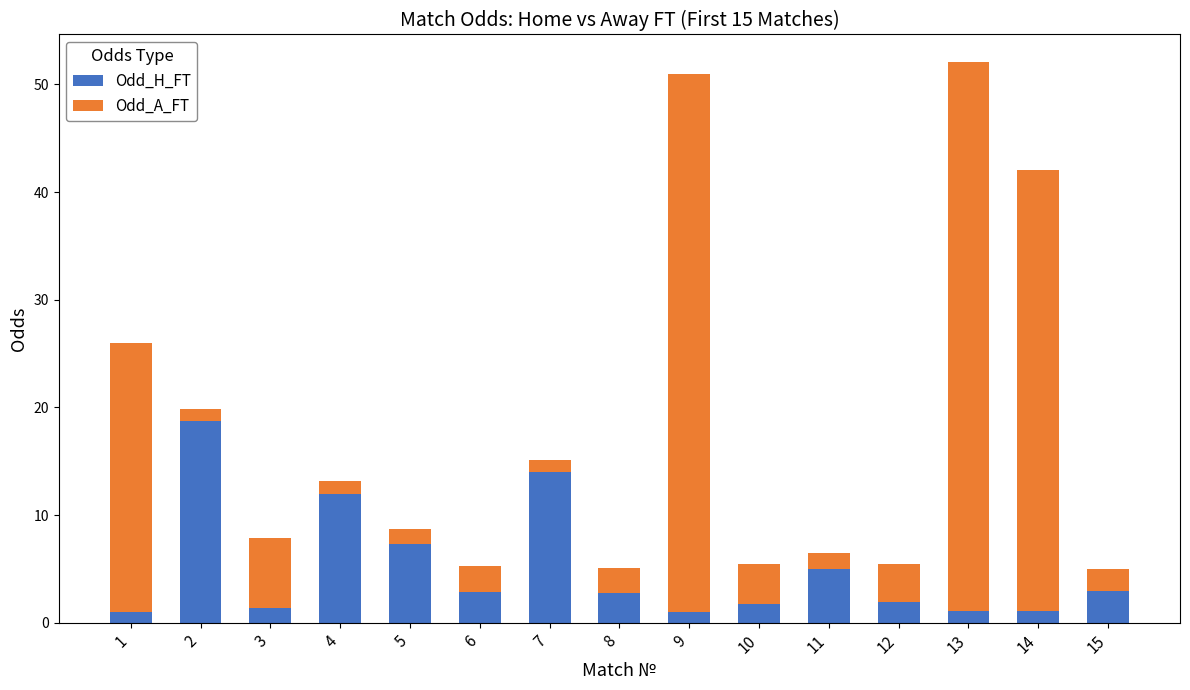

What is the average value of the Odd_H_FT series?

5.0